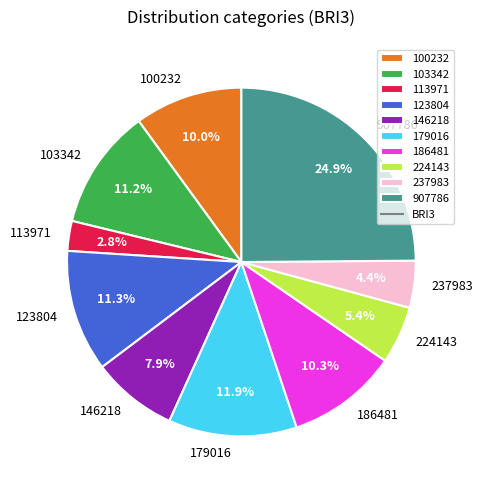

How many segments does this pie chart have?

10